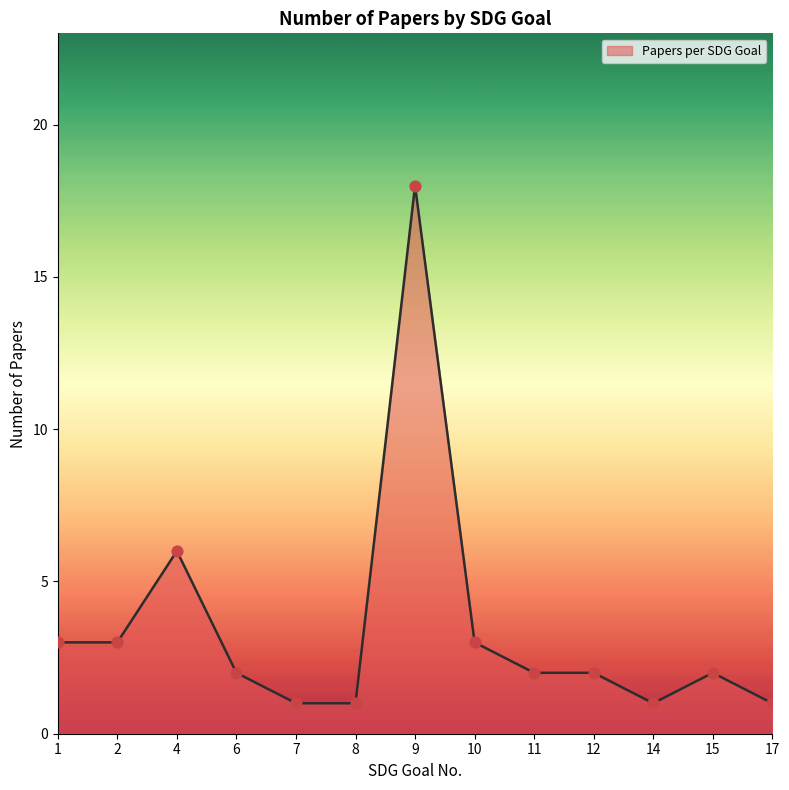

Which has a higher value, 4 or 8?

4